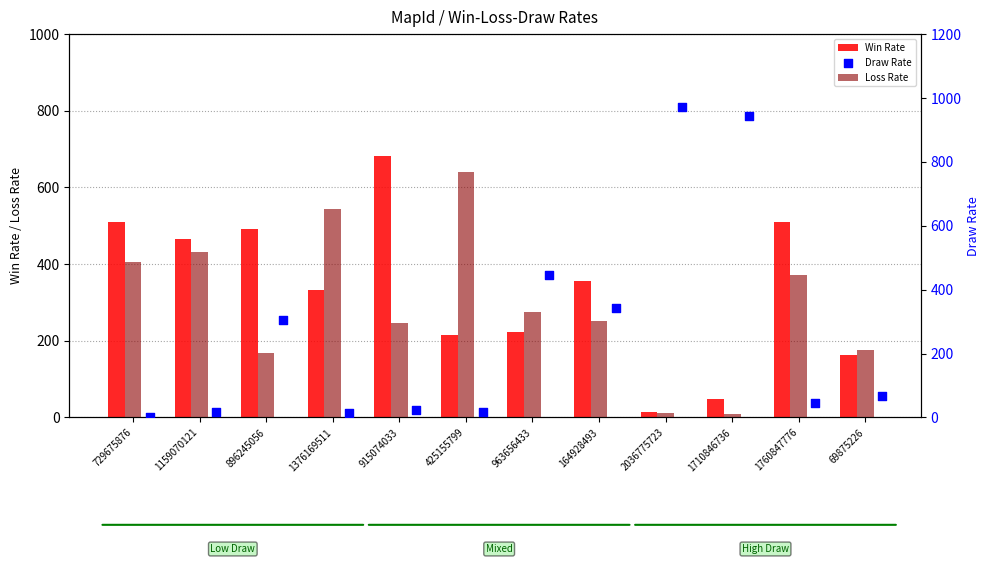

At which category is the sum across all series the highest?

729675876